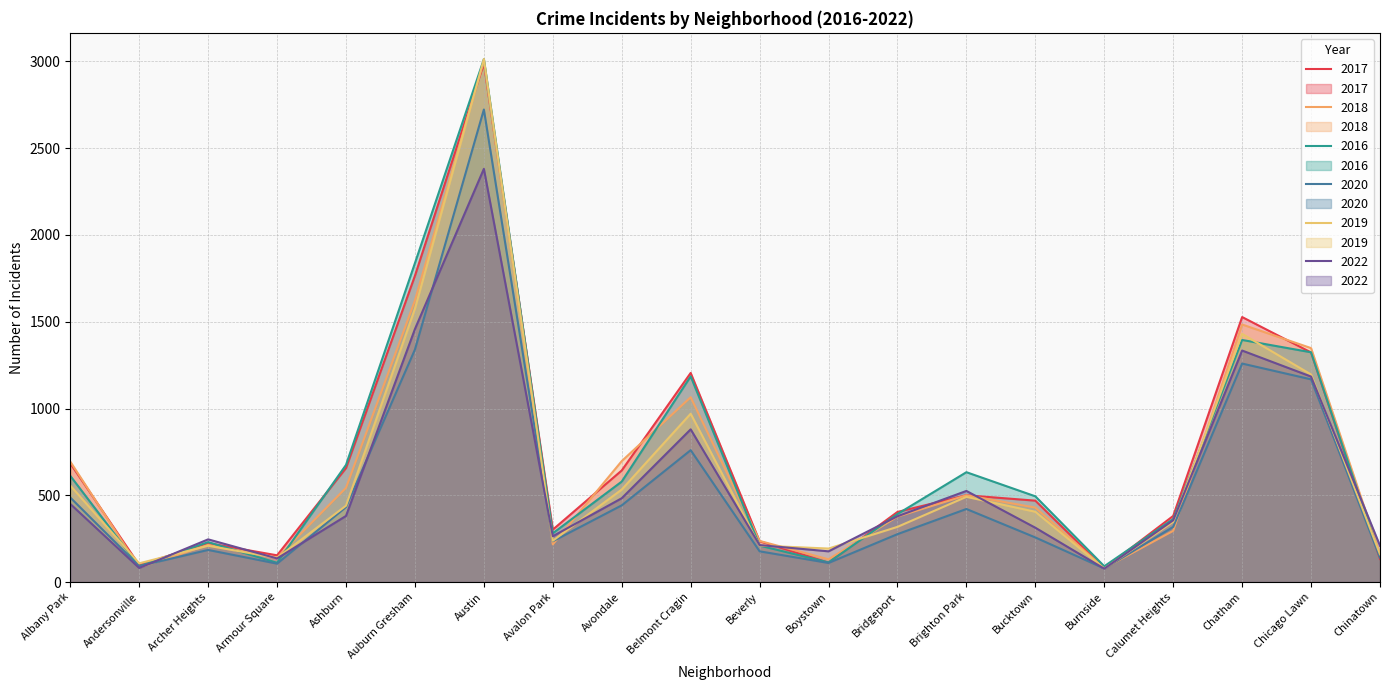

Between Auburn Gresham and Beverly, which is larger?

Auburn Gresham